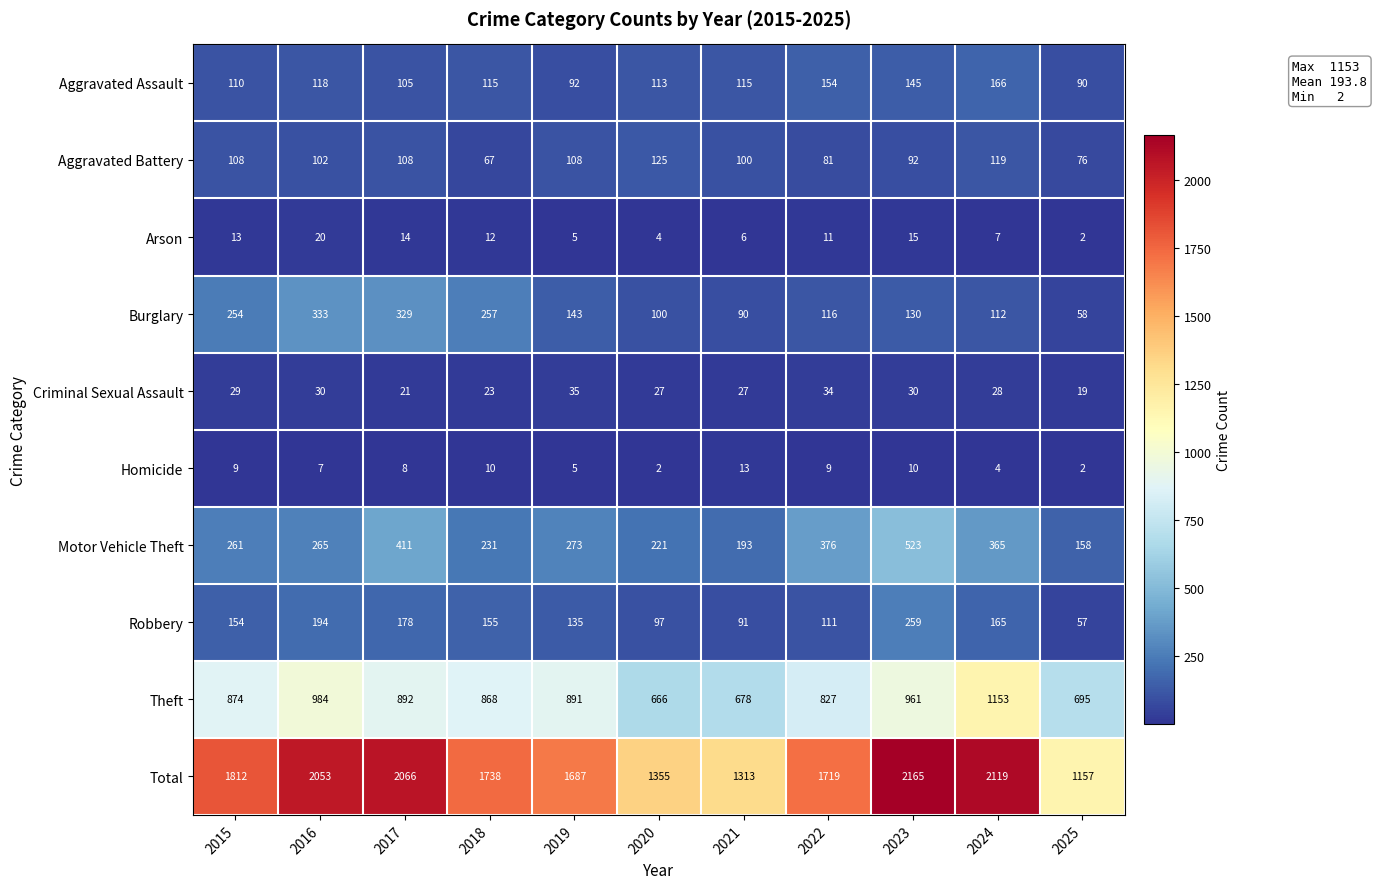

List the series in order of their peak value, lowest first.

Homicide, Arson, Criminal Sexual Assault, Aggravated Battery, Aggravated Assault, Robbery, Burglary, Motor Vehicle Theft, Theft, Total